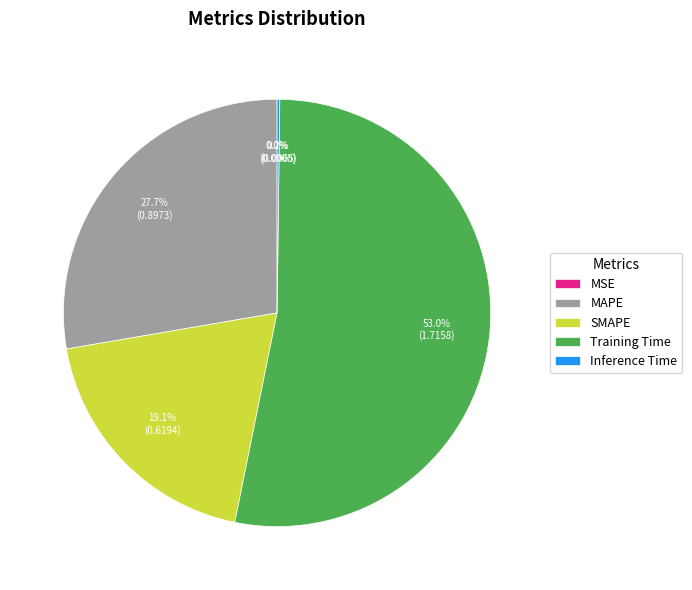

Which category has the biggest portion of the pie?

Training Time